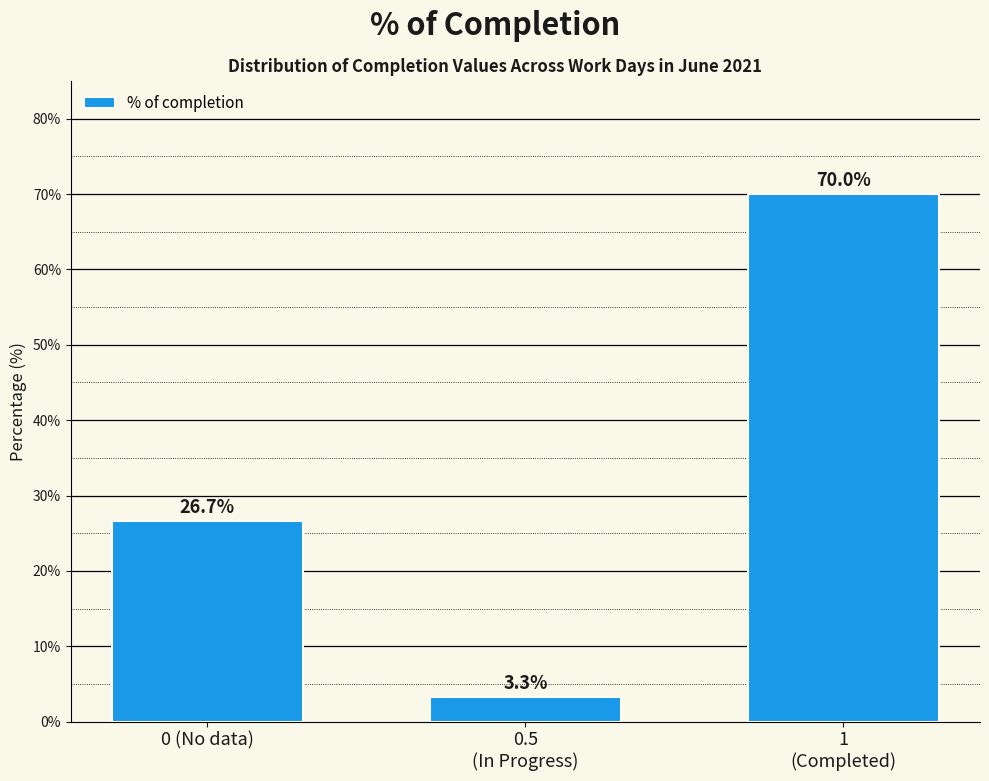

Reading left to right, list all the values displayed in this chart.

26.7	3.3	70.0